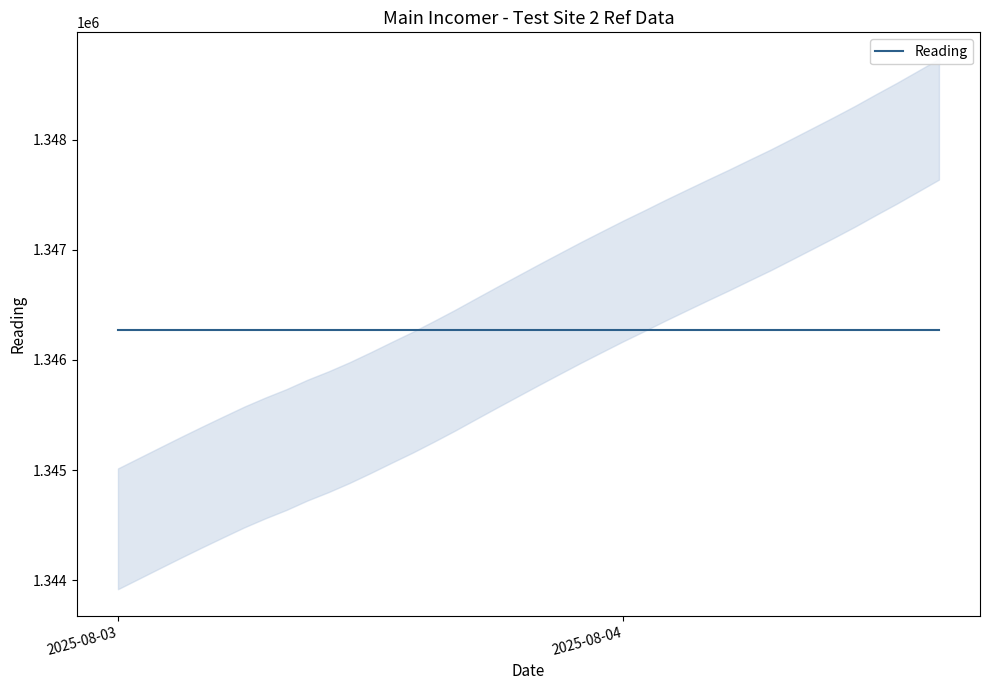

Approximately how many times larger is the value at 2025-08-03 05:00:00 compared to 2025-08-03 21:00:00?

1.0